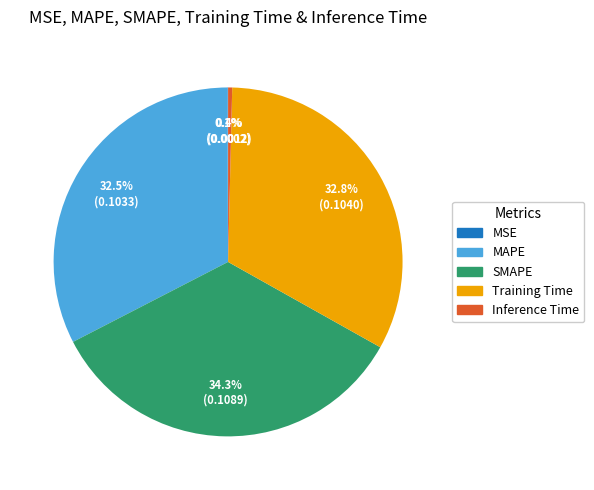

How much of the chart is everything except Training Time?

67.2%